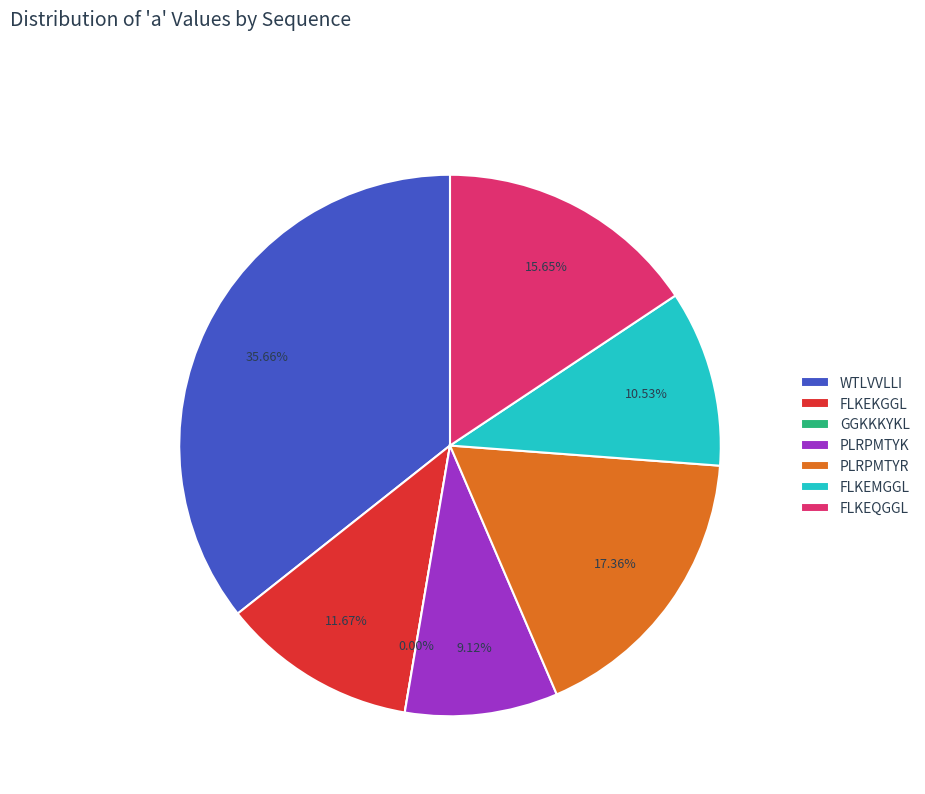

Which has a higher value, PLRPMTYK or GGKKKYKL?

PLRPMTYK